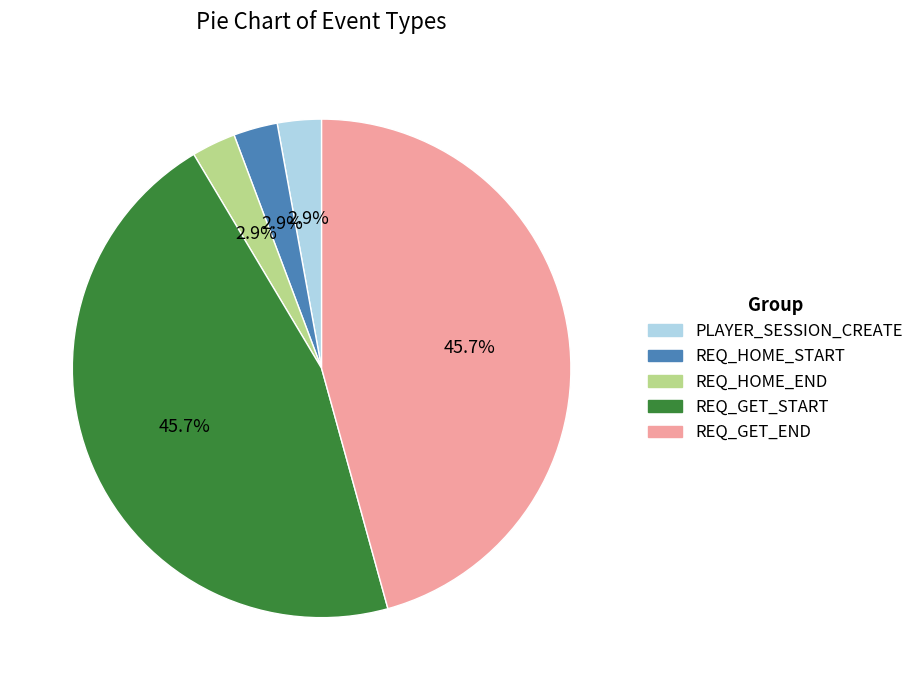

To the nearest percent, what portion does REQ_GET_END represent?

46%